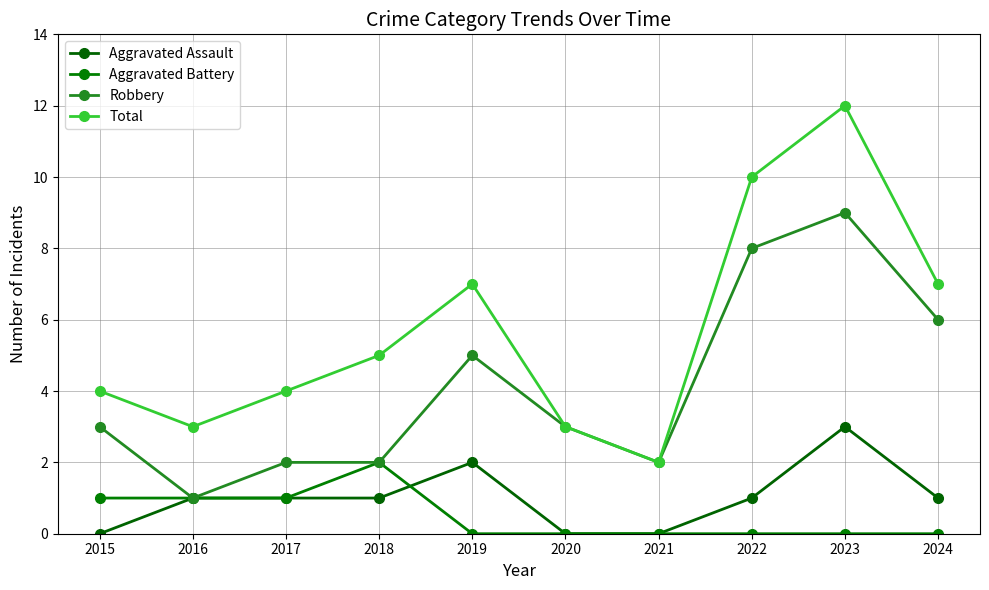

At how many categories does at least one series exceed 8?

2